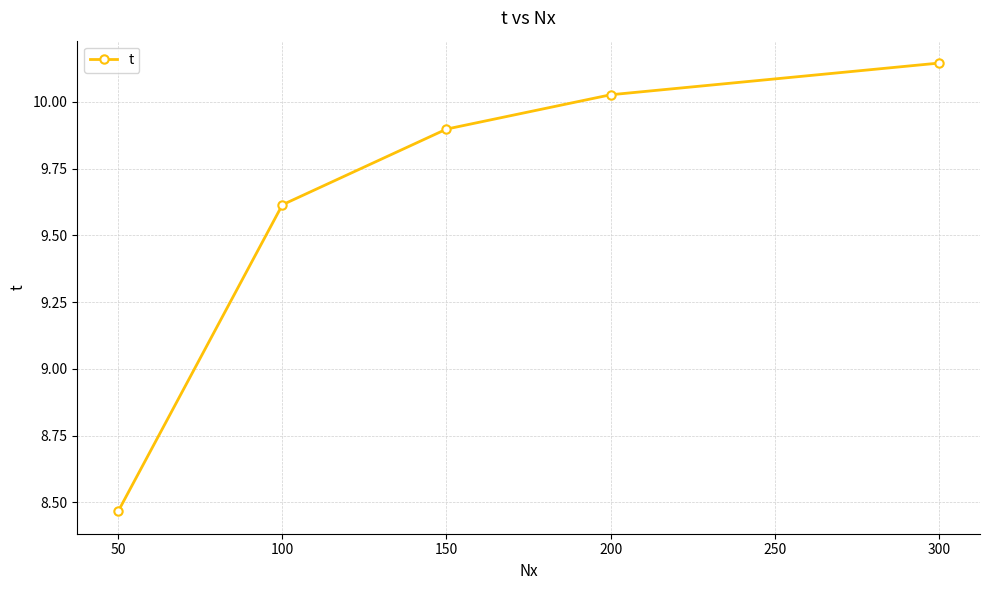

The chart shows a value of 2.1 at 150. True or false?

False